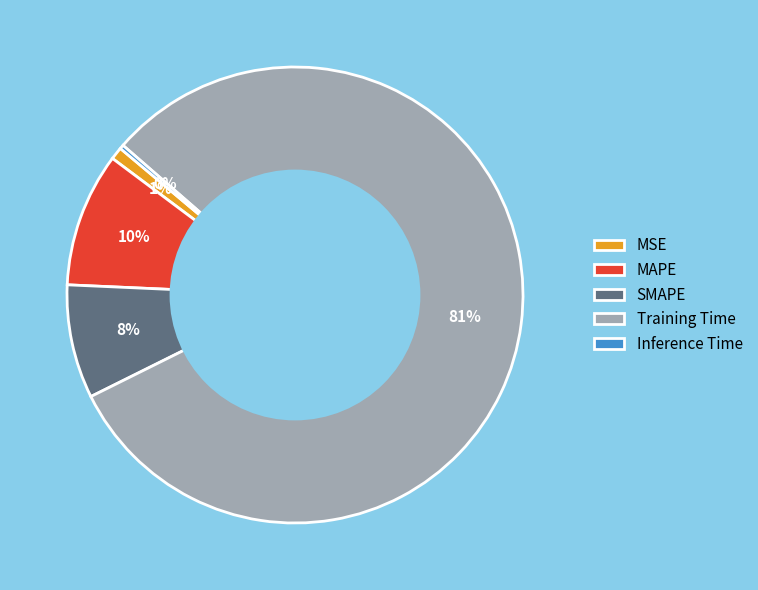

Do MAPE and Training Time together represent more than half of the pie?

Yes